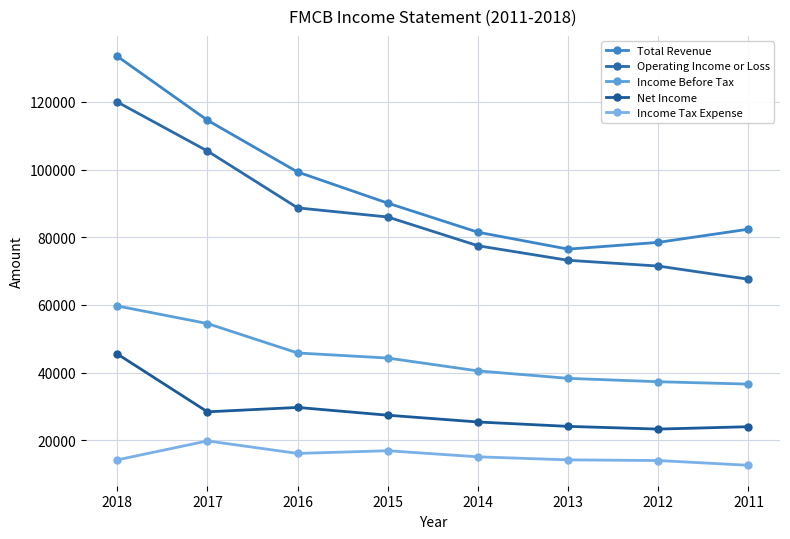

True or false: Income Before Tax and Total Revenue cross at least once.

False